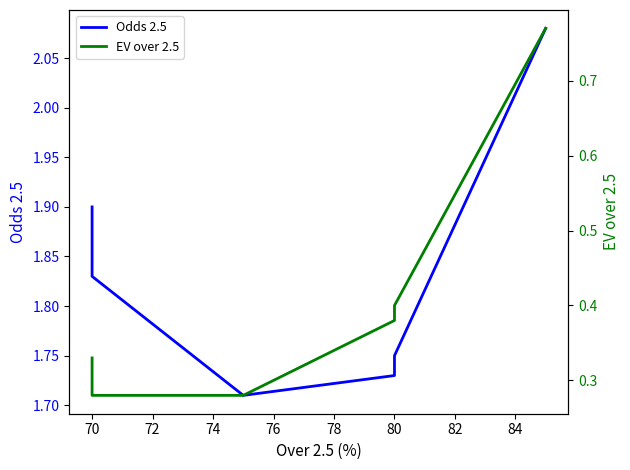

True or false: Odds 2.5 and EV over 2.5 intersect in this chart.

False